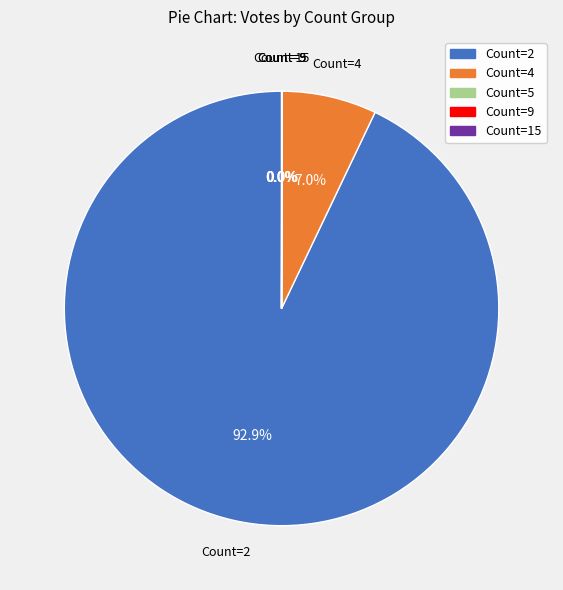

Between Count=2 and Count=4, which is larger?

Count=2